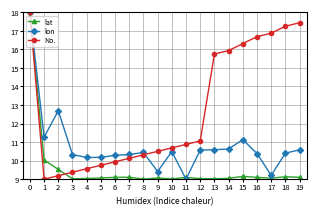

How many lines are shown in the chart?

3